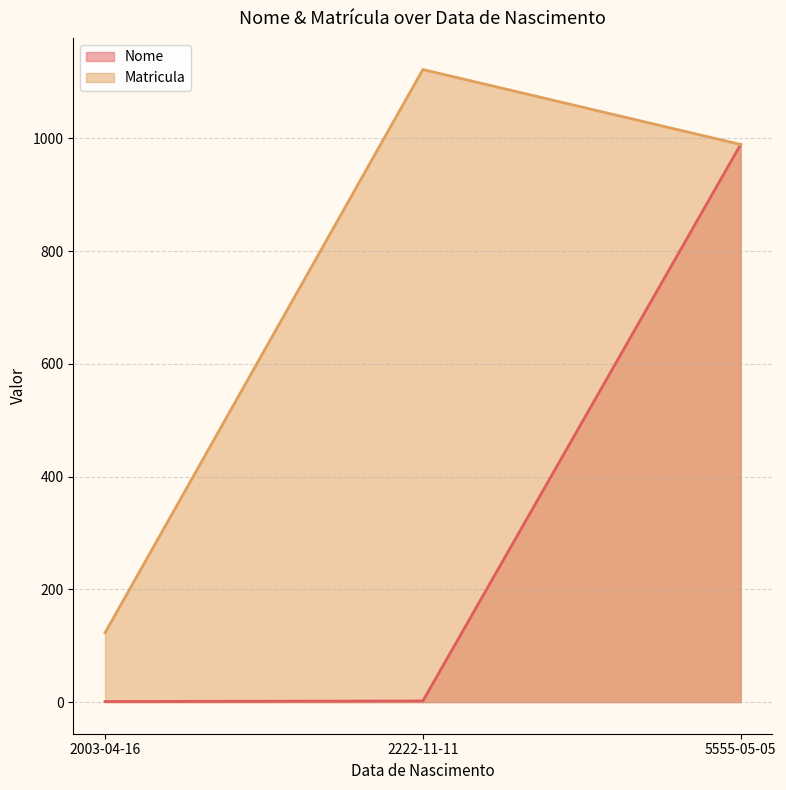

Reading left to right, transcribe all the data shown in this chart.

Nome: 1	2	989
Matricula: 123	1122	989